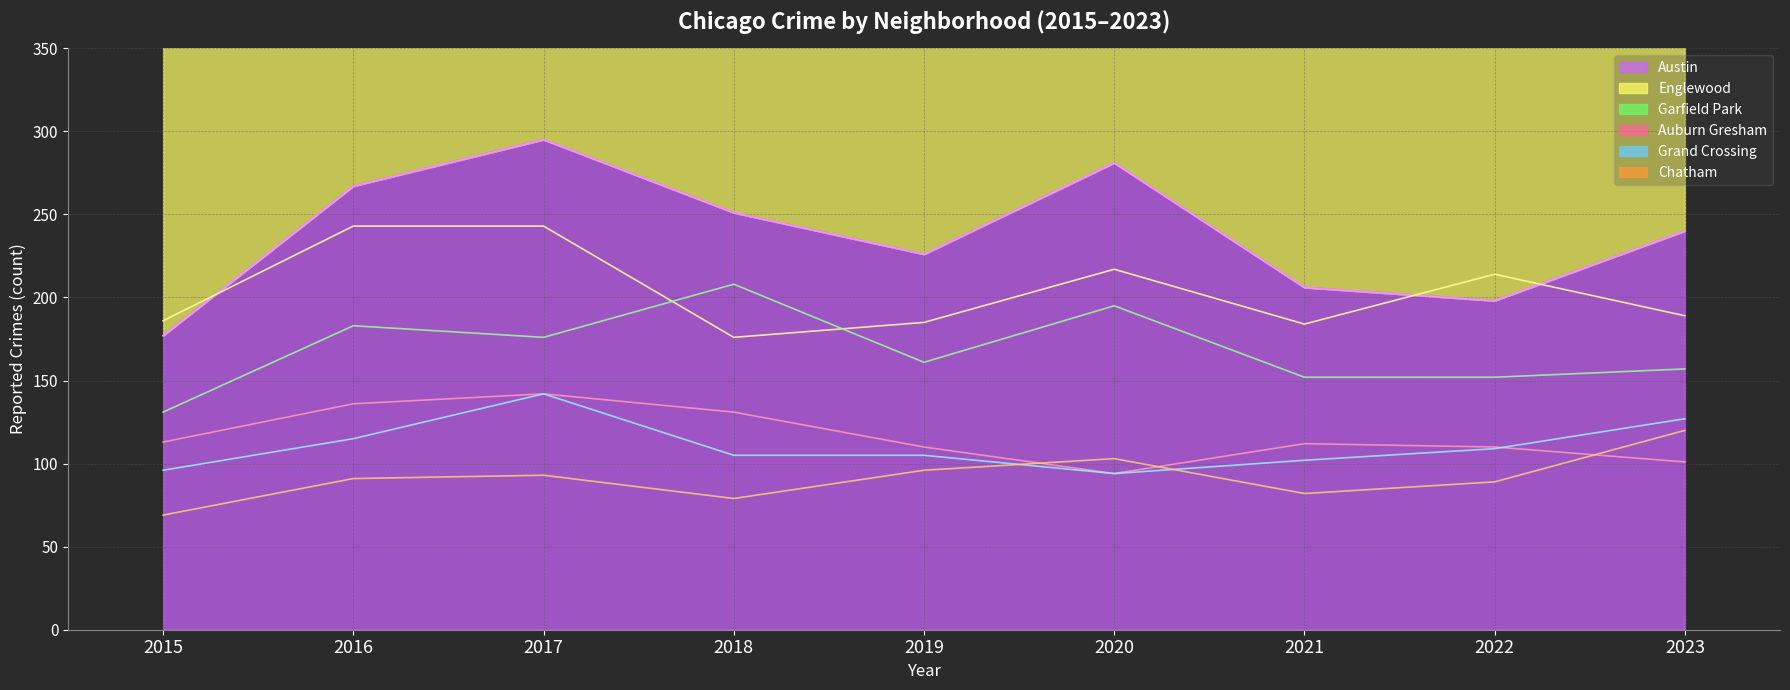

What is the difference between the Englewood values at 2020 and 2018?

41